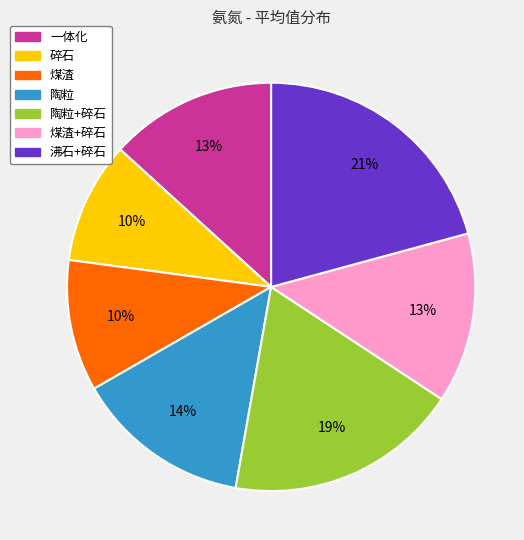

Count the number of slices in the pie.

7